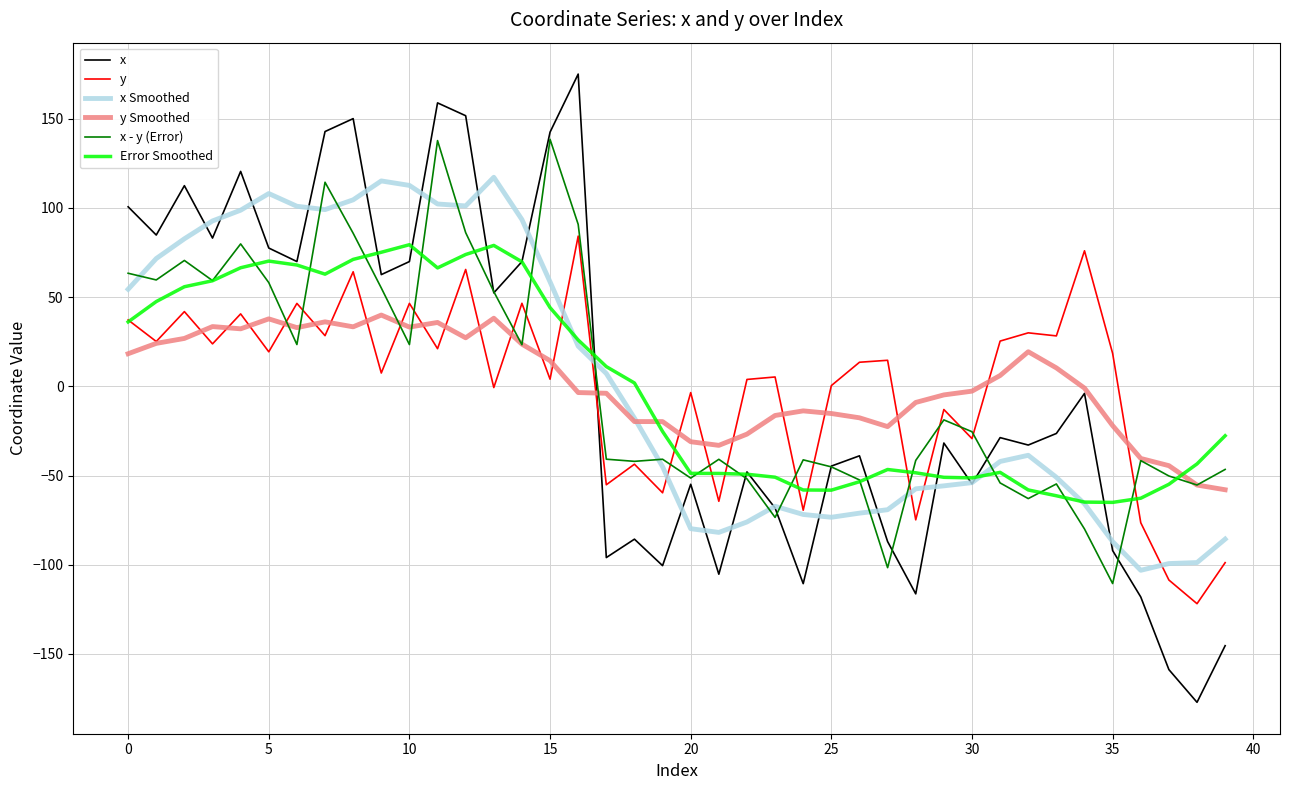

Which series has the widest spread of values?

x